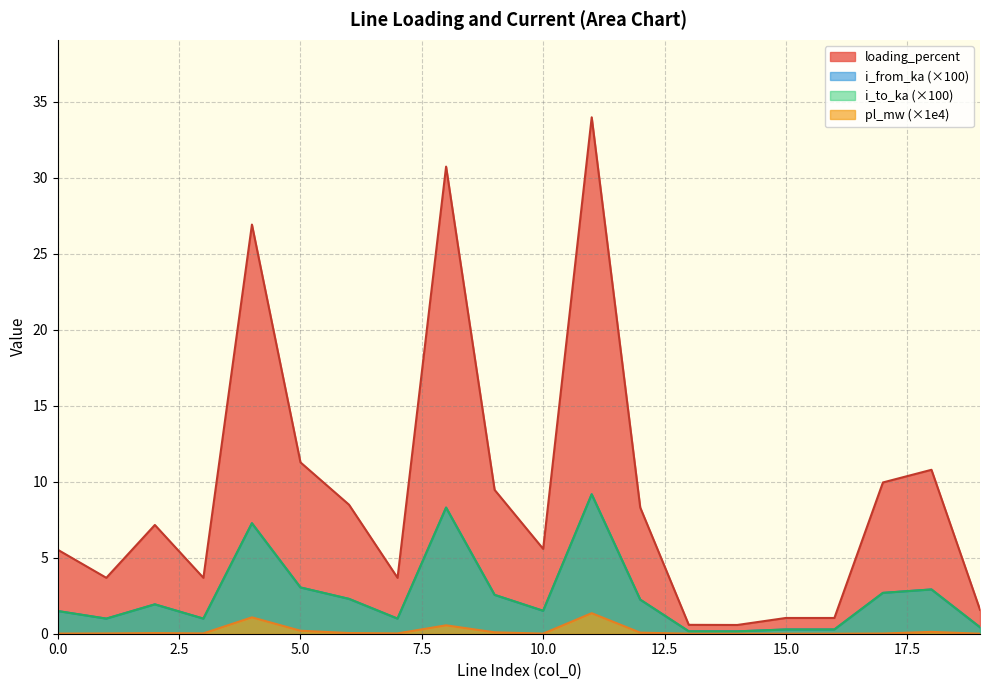

Where is the first local minimum for i_from_ka?

1